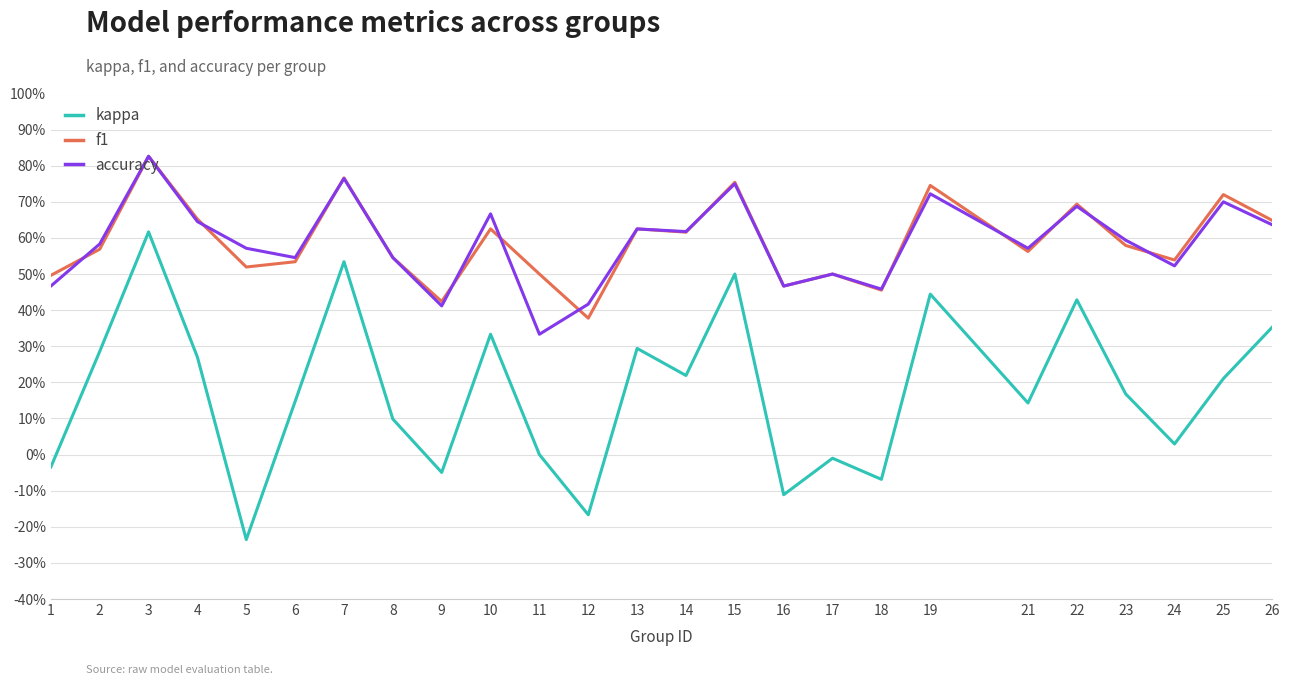

Does the chart display data point markers on the line(s)?

No